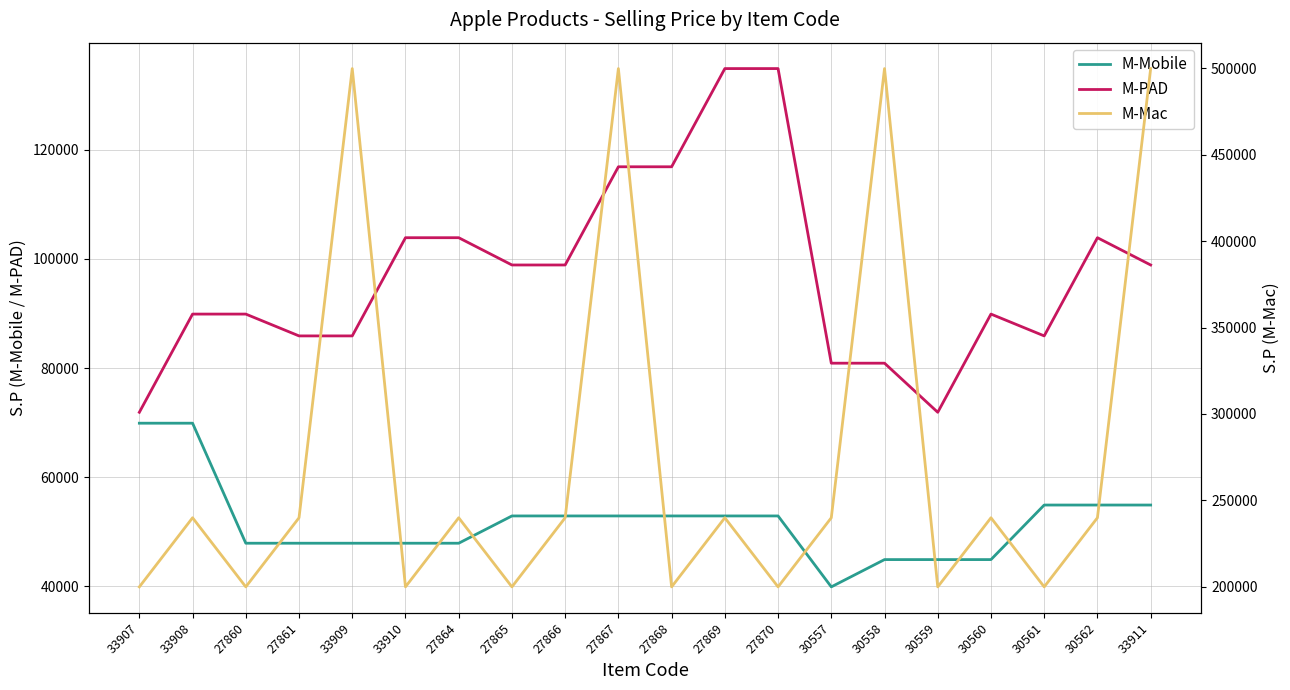

How many lines are shown in the chart?

3